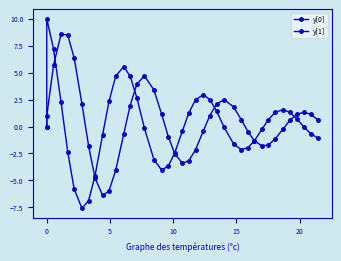

What is the highest value of the y[1] series?

10.0